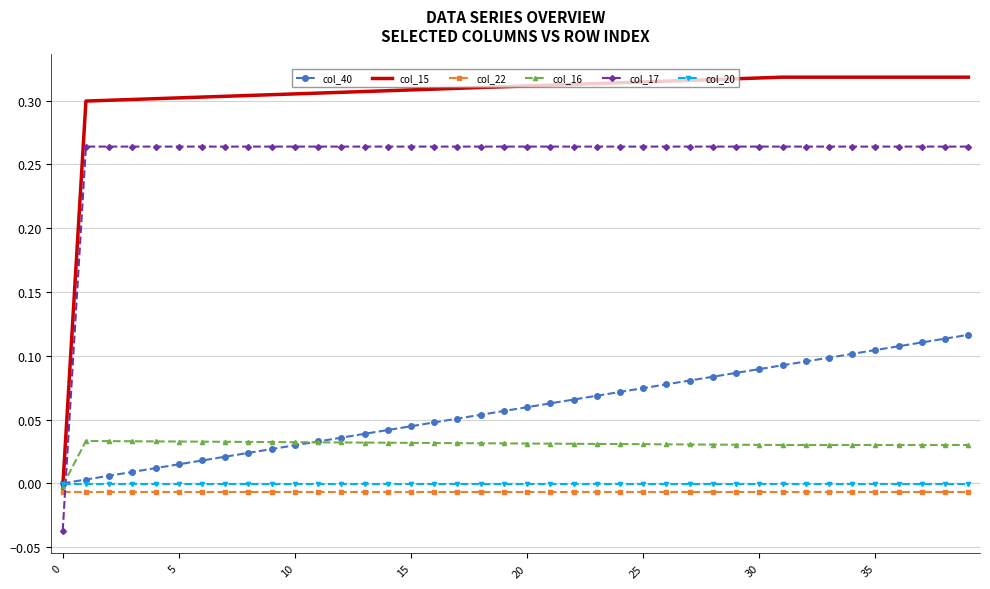

True or false: col_15 and col_17 intersect in this chart.

False